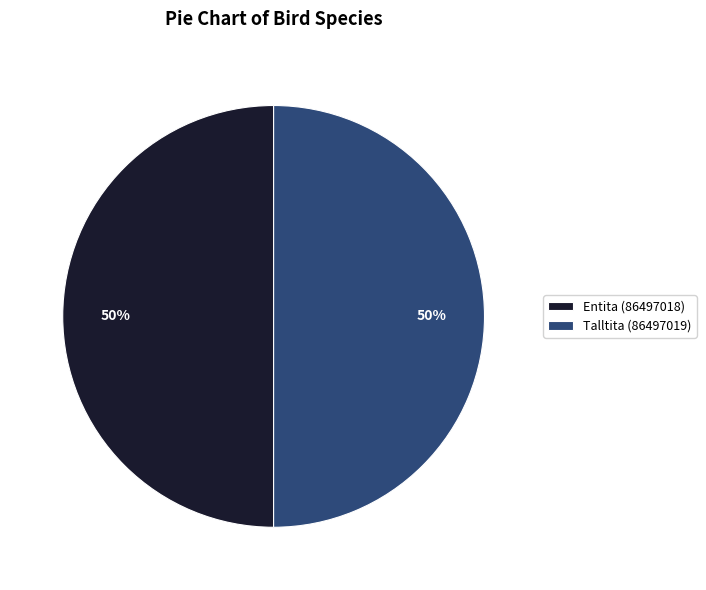

To the nearest percent, what is the combined percentage of Talltita (86497019) and Entita (86497018)?

100%